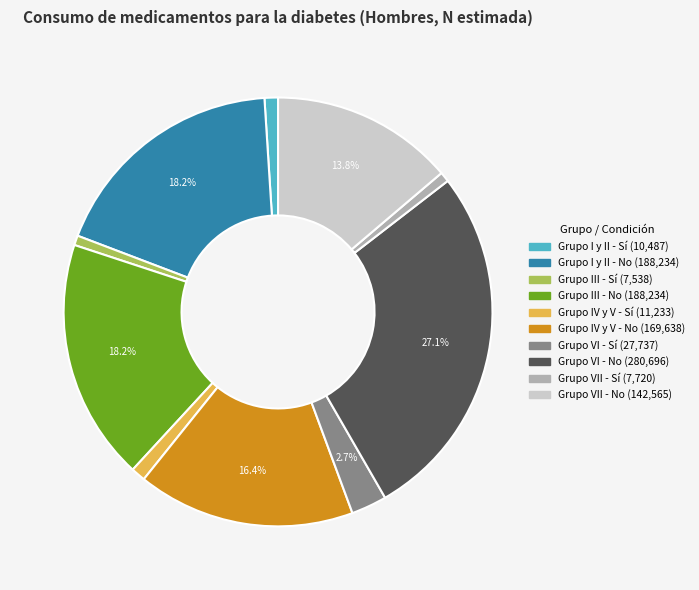

What is the largest slice in the pie chart?

Grupo VI - No